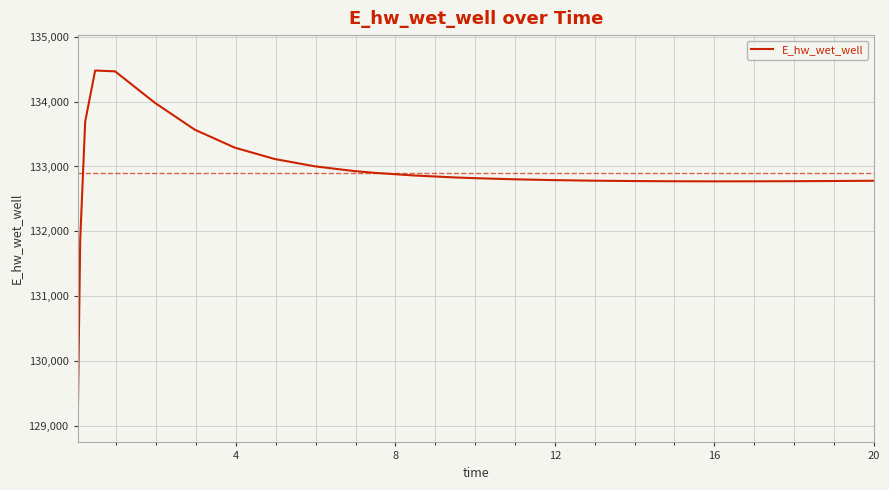

What is the greatest value displayed?

134480.5